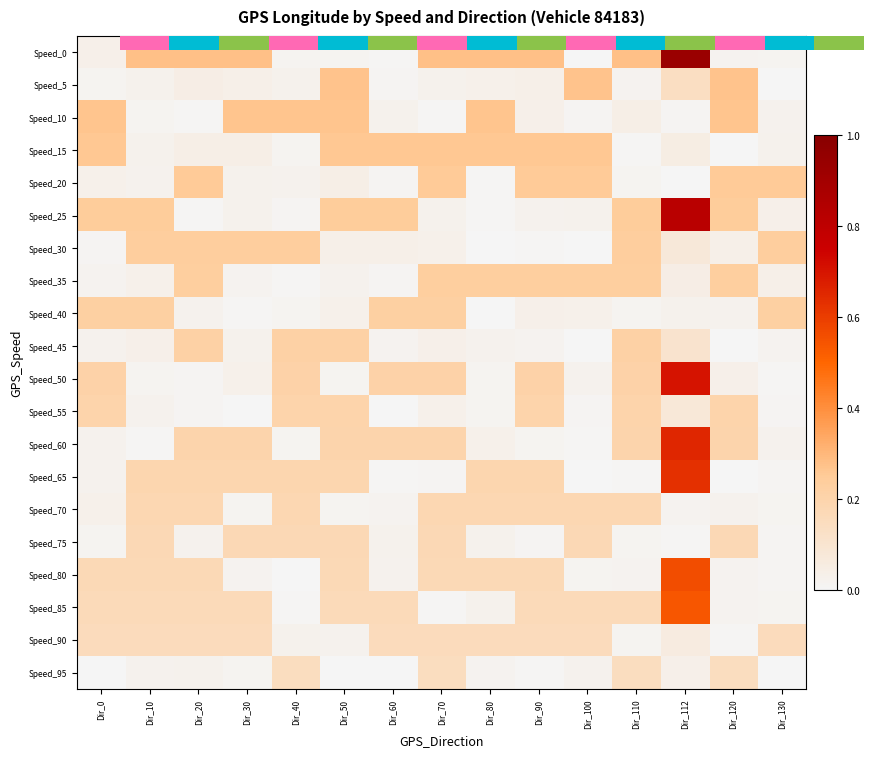

List the series in order of their peak value, highest first.

0.0, Speed_25, Speed_50, Speed_60, Speed_65, Speed_80, Speed_85, Speed_5, Speed_10, Speed_15, Speed_20, Speed_30, Speed_35, Speed_40, Speed_45, Speed_55, Speed_70, Speed_75, Speed_90, Speed_95